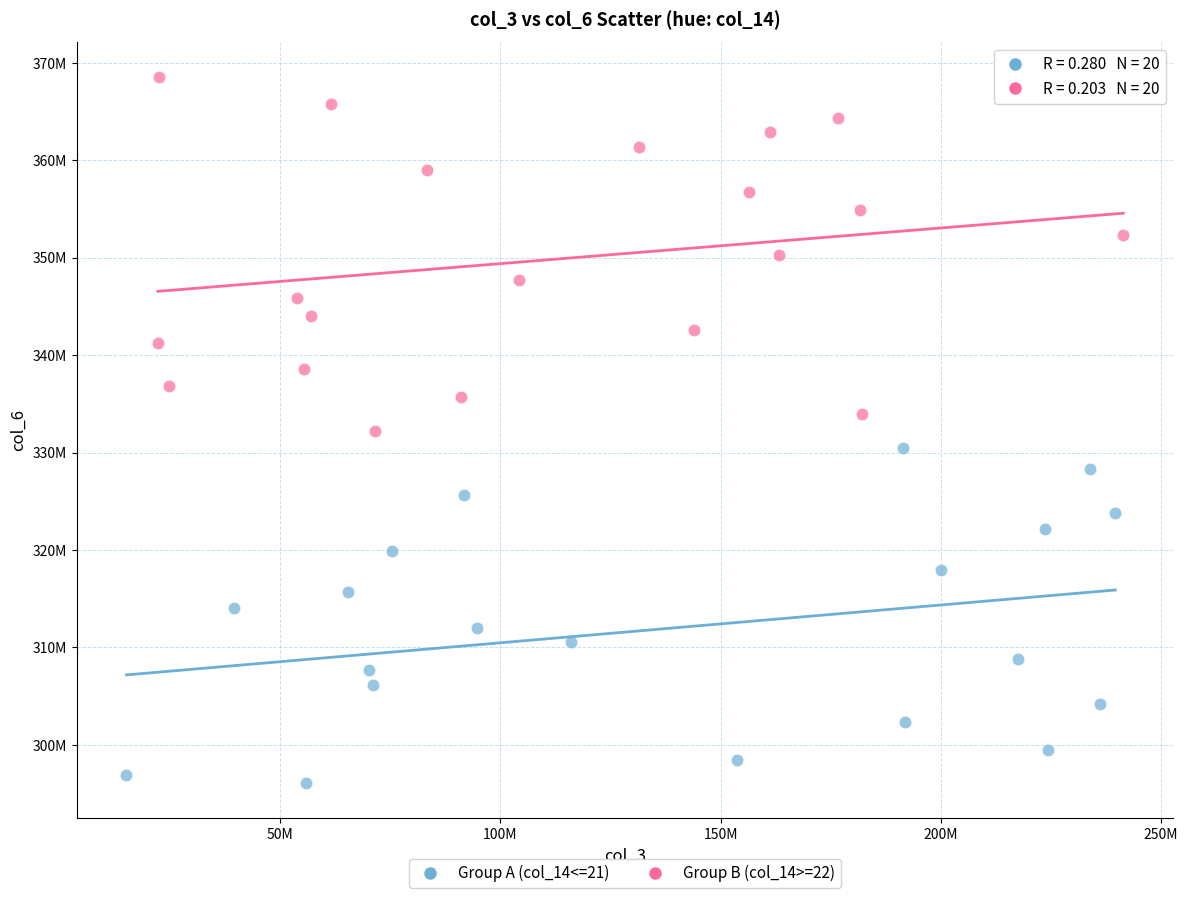

Which series has the widest spread of Y values?

Group B (col_14>=22)